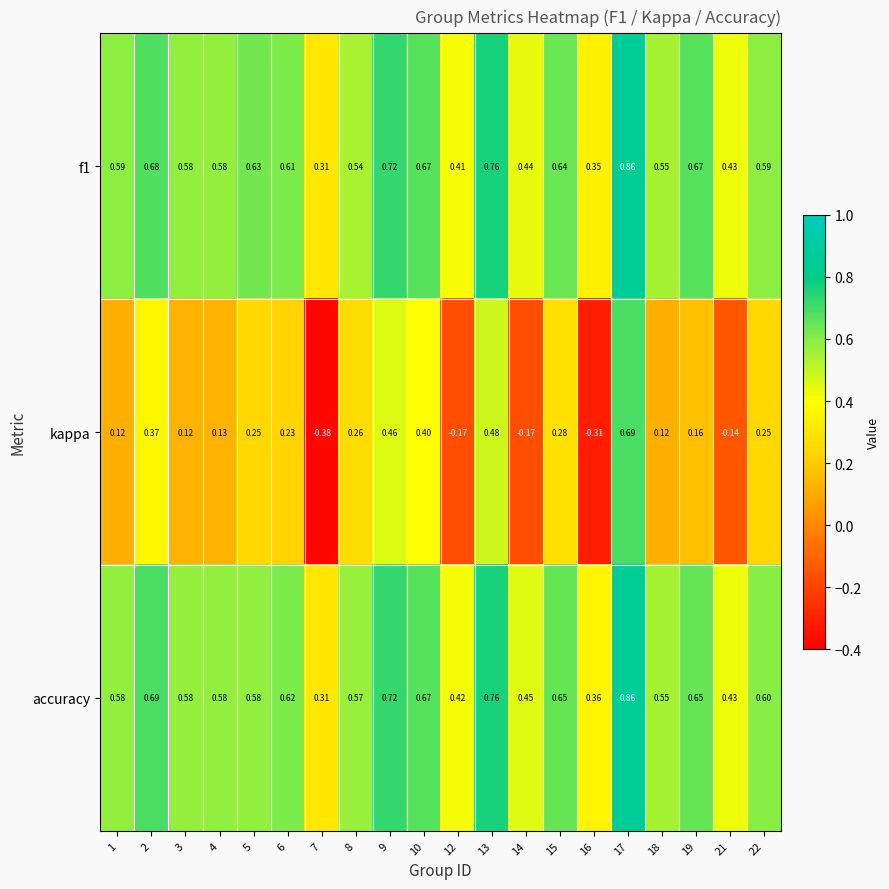

Which series has the largest total across all categories?

accuracy